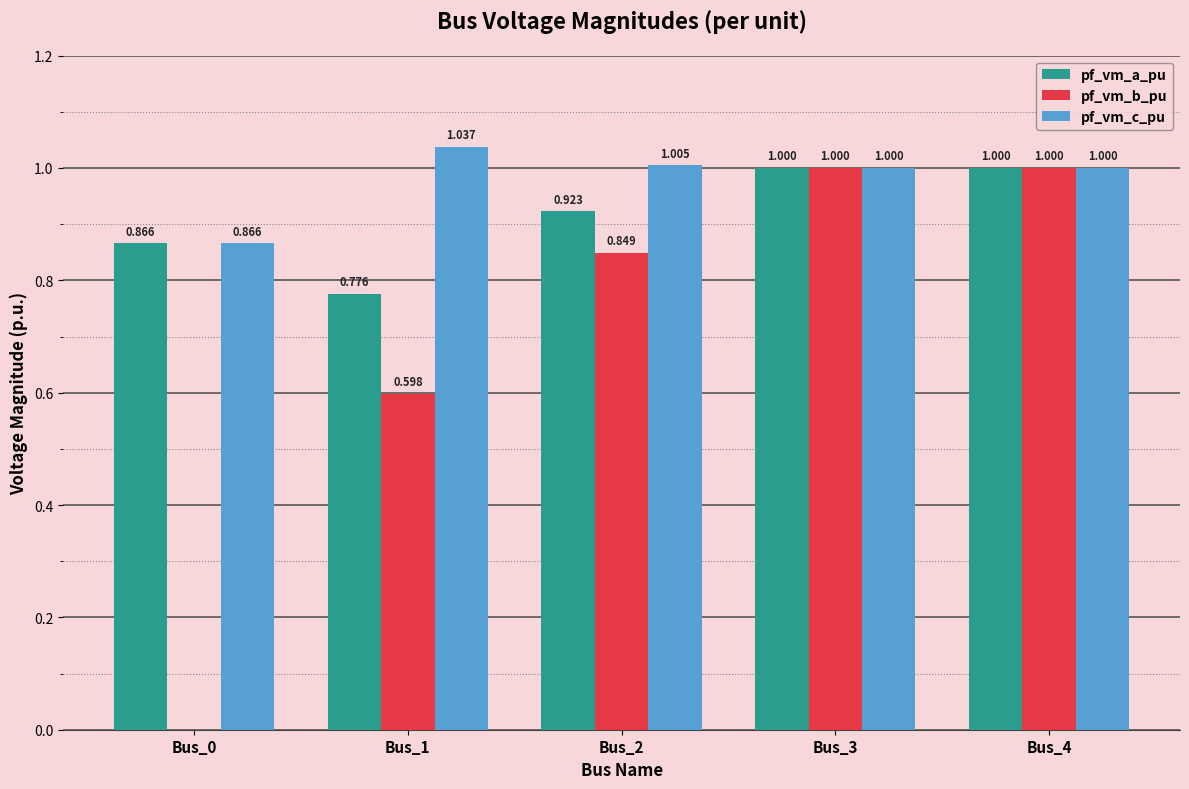

Is it true that pf_vm_c_pu equals 1.0 at Bus_2?

True